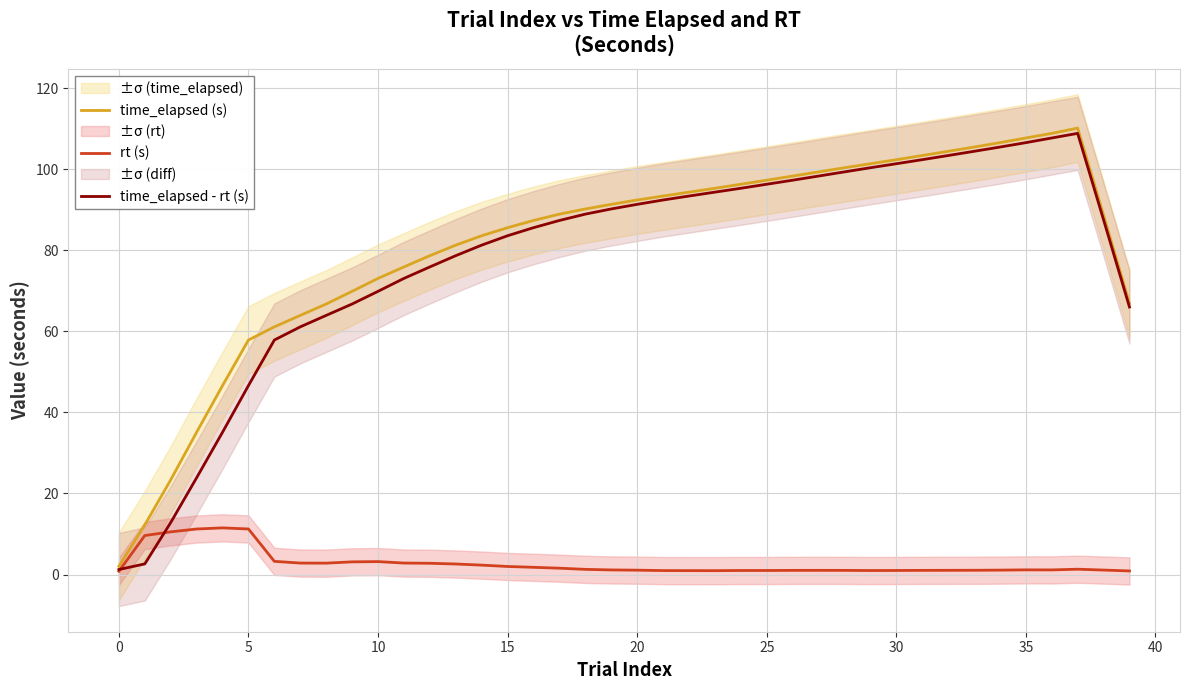

What is the difference between the maximum and second lowest values in the rt (s) series?

10.6